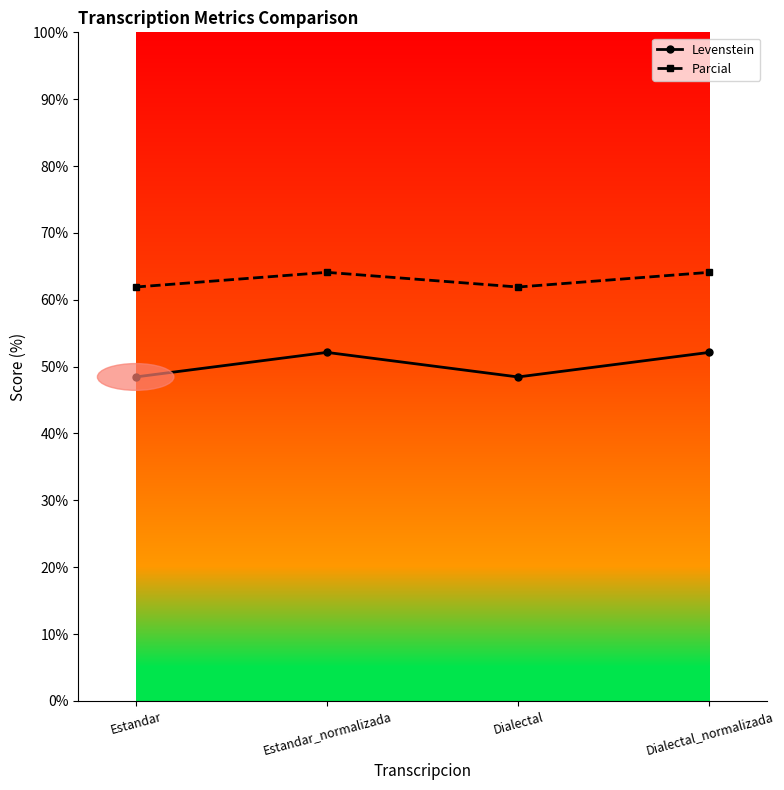

Is it true that Parcial equals 64.1 at Estandar_normalizada?

True